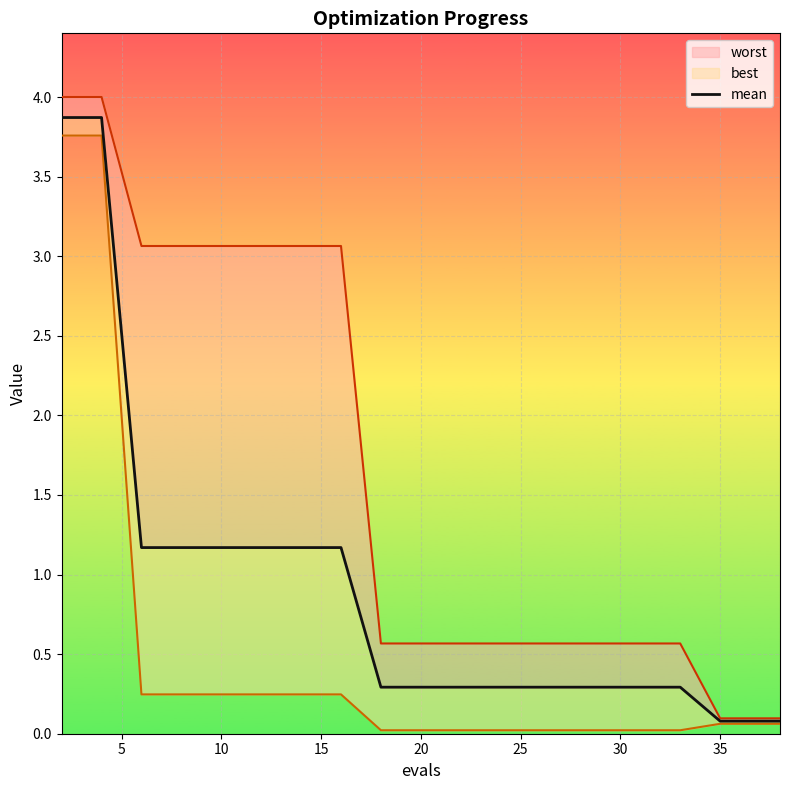

Where is the data nearest to the value 1?

10